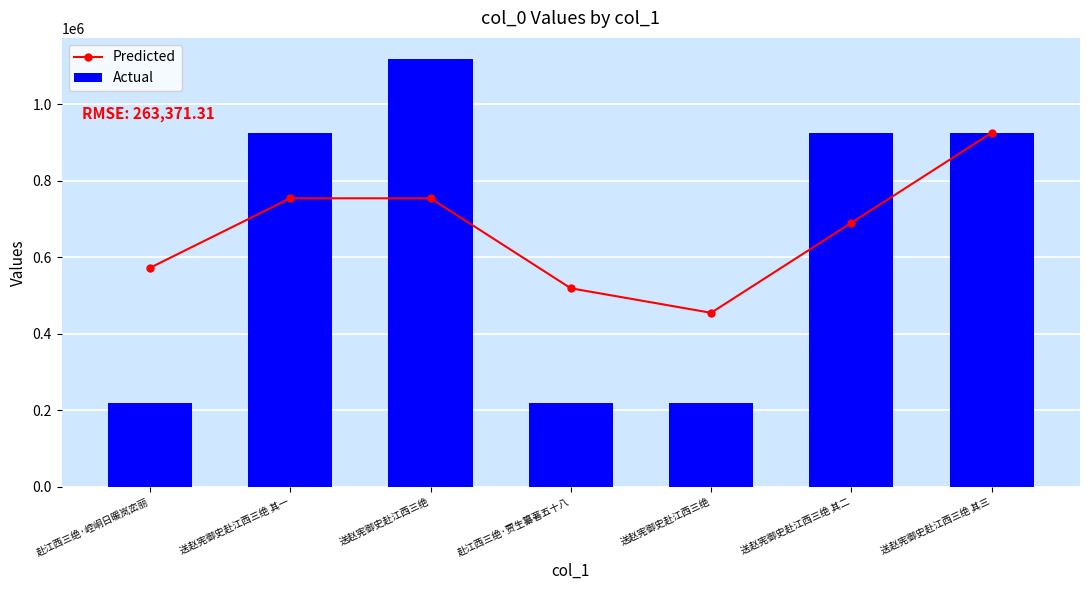

At which label is Predicted closest to 690058?

送赵宪御史赴江西三绝 其二